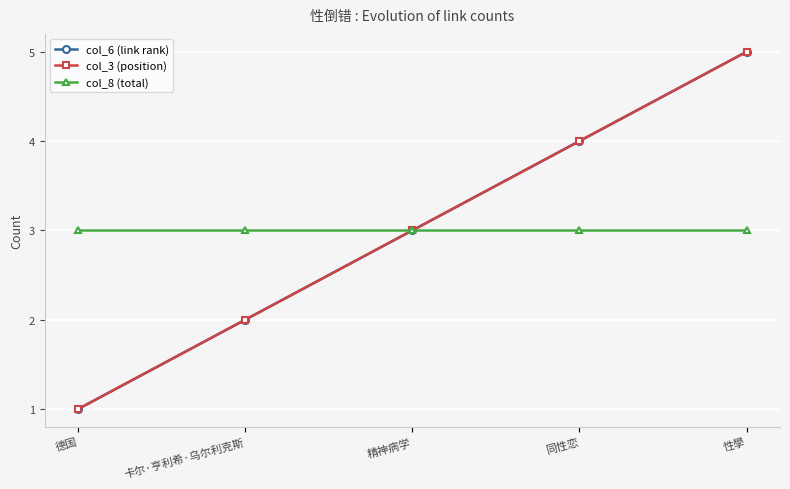

Does the chart have visible grid lines?

Yes